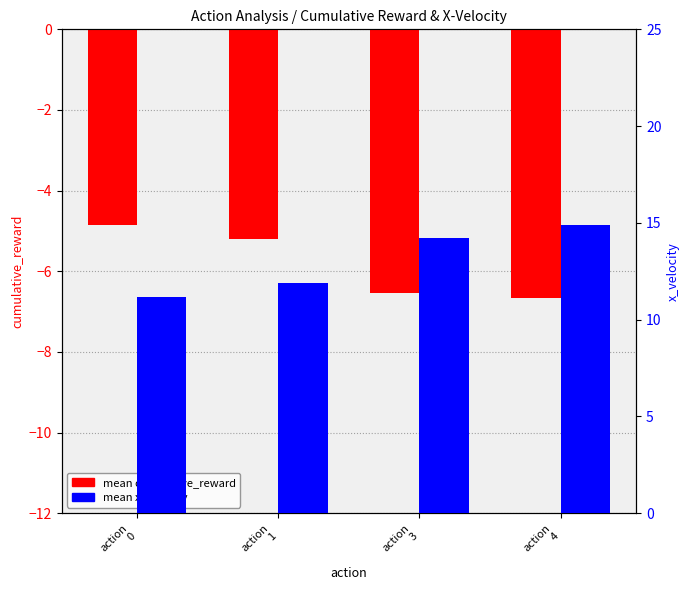

At which label is mean cumulative_reward closest to -5?

action
0